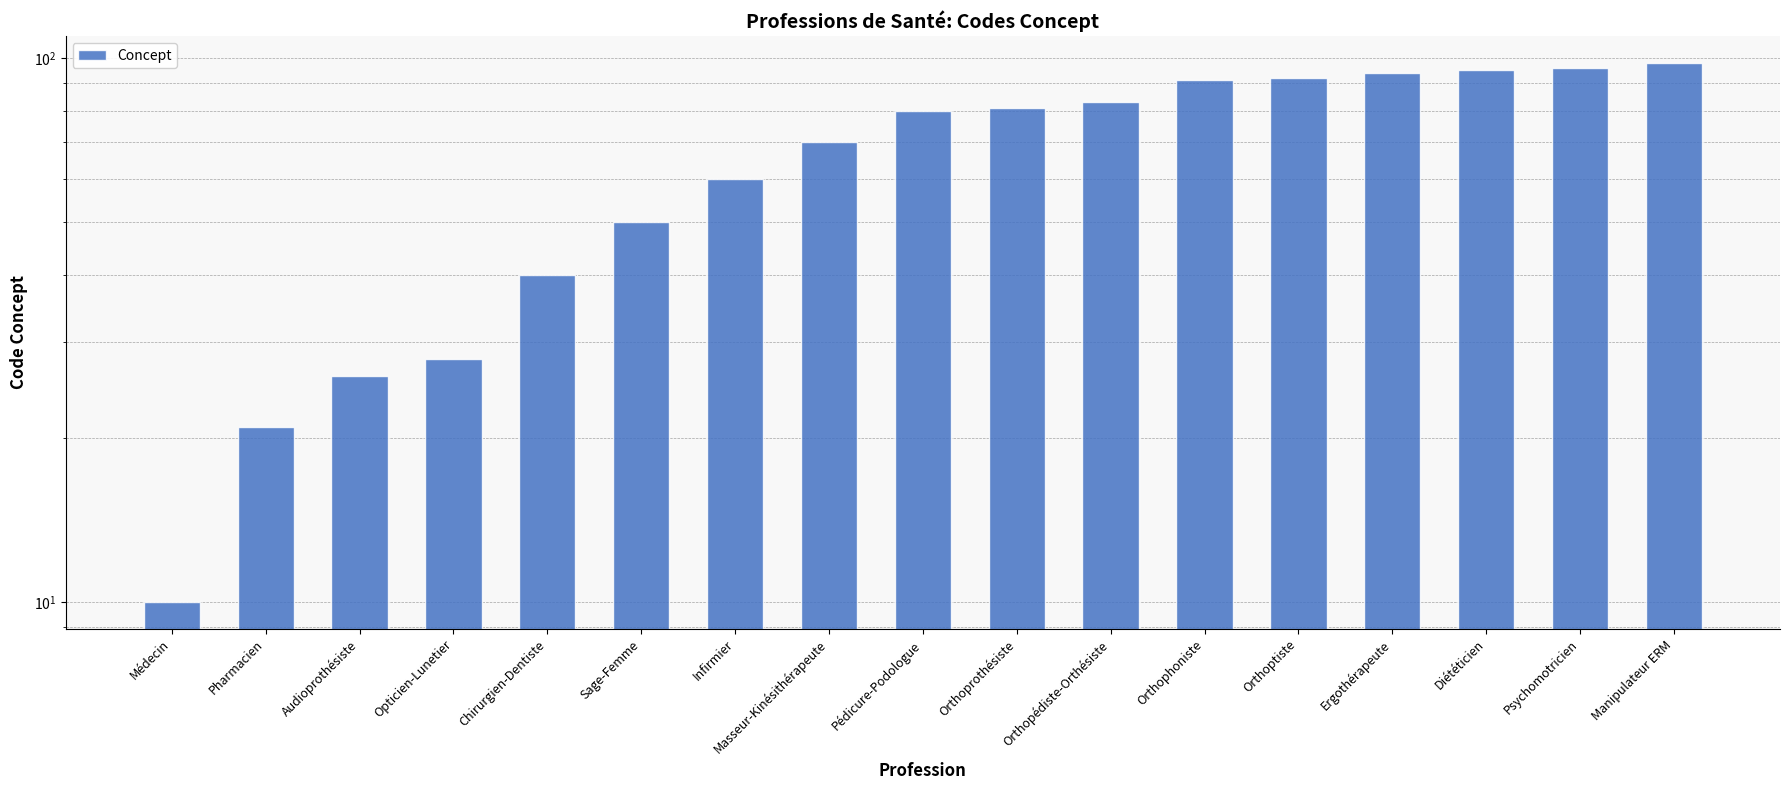

Reading right to left, transcribe all the data shown in this chart.

Manipulateur ERM=98	Psychomotricien=96	Diététicien=95	Ergothérapeute=94	Orthoptiste=92	Orthophoniste=91	Orthopédiste-Orthésiste=83	Orthoprothésiste=81	Pédicure-Podologue=80	Masseur-Kinésithérapeute=70	Infirmier=60	Sage-Femme=50	Chirurgien-Dentiste=40	Opticien-Lunetier=28	Audioprothésiste=26	Pharmacien=21	Médecin=10